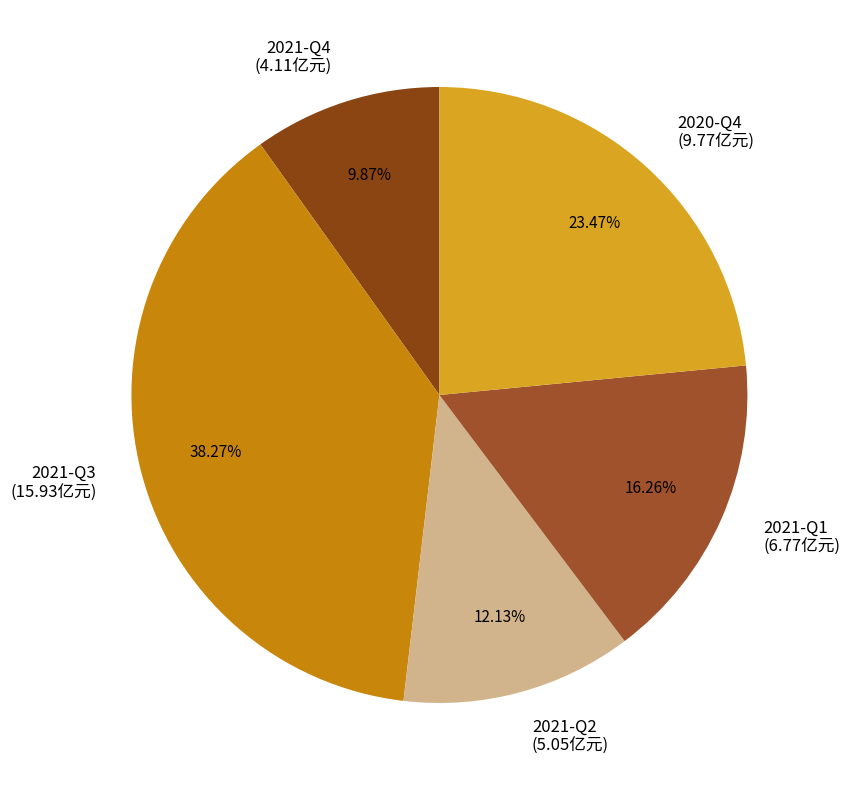

Which category has the smallest portion of the pie?

2021-Q4